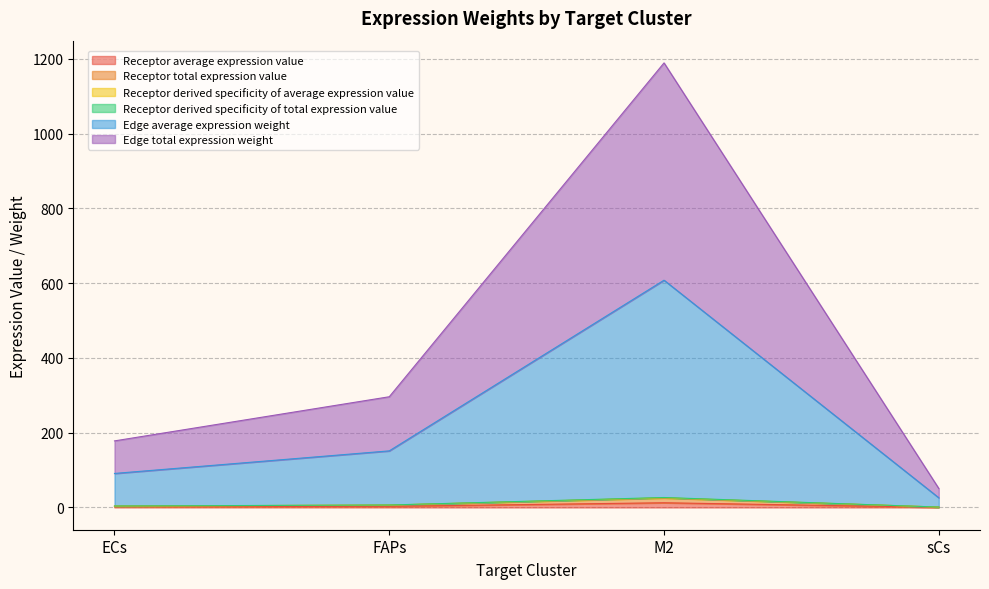

Rank the categories by Edge total expression weight value from lowest to highest.

sCs, ECs, FAPs, M2